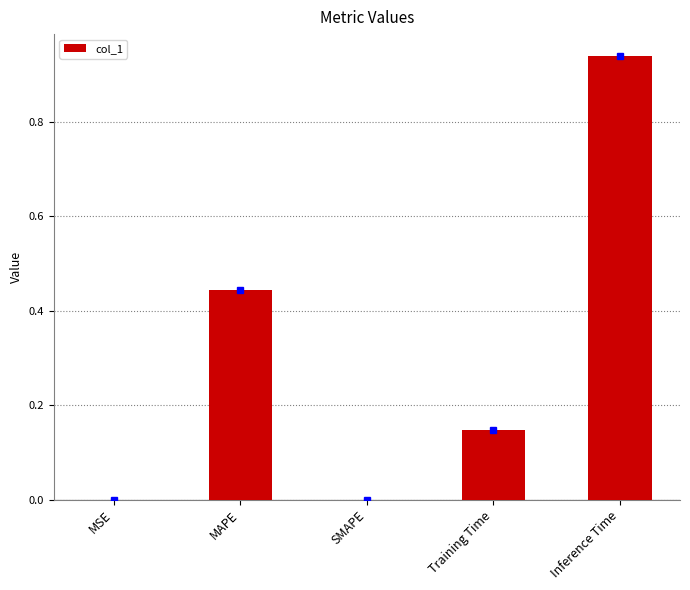

Is it true that the value at SMAPE is -0.6?

False